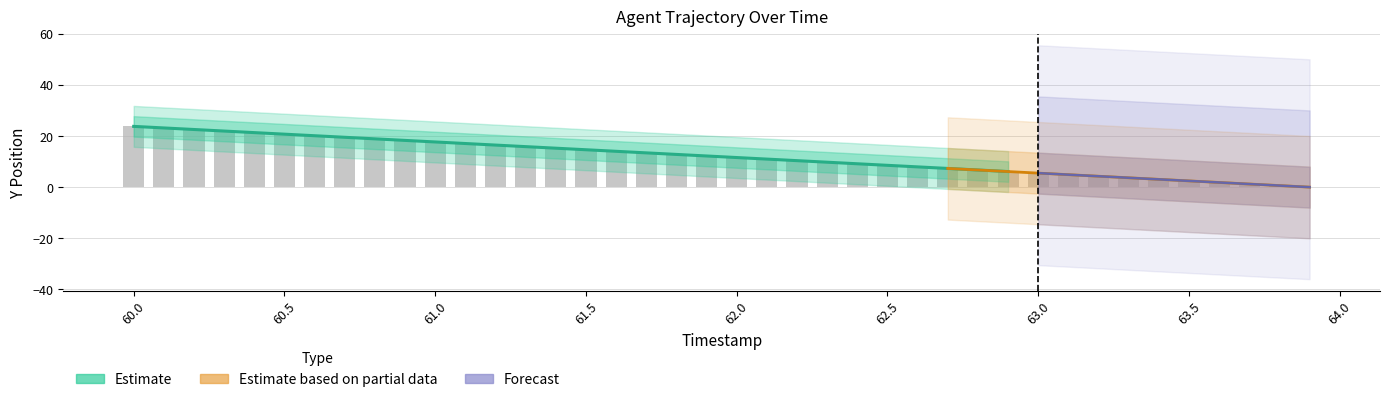

The chart shows a value of 23.8 at 60.0. True or false?

True